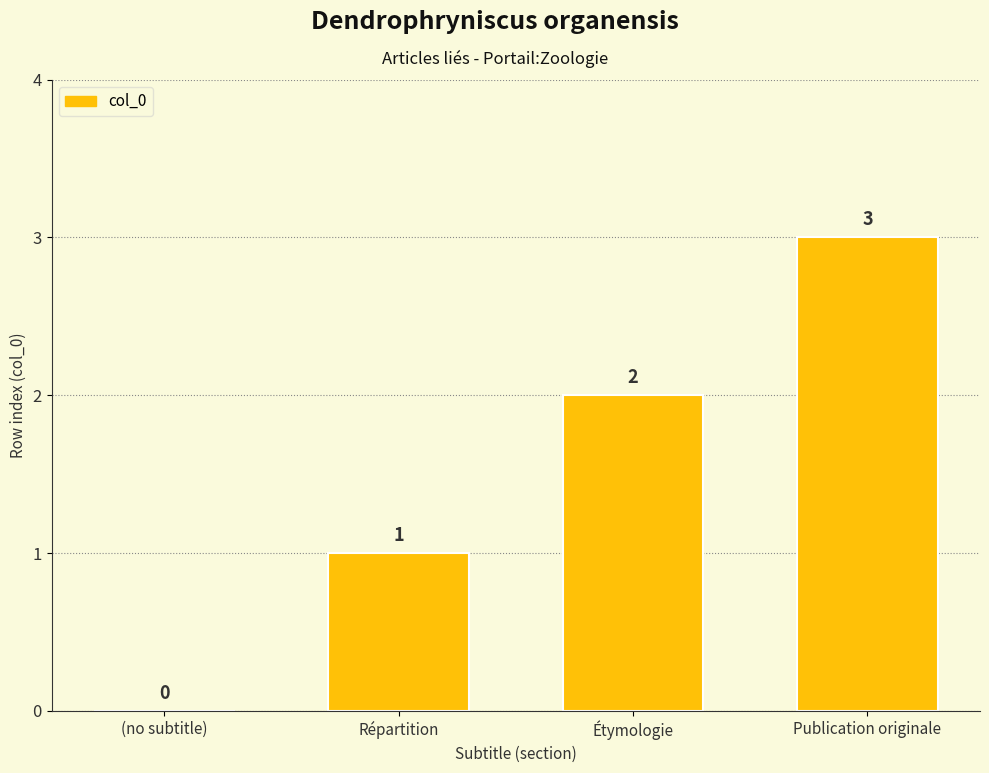

What value does the data have at Répartition?

1